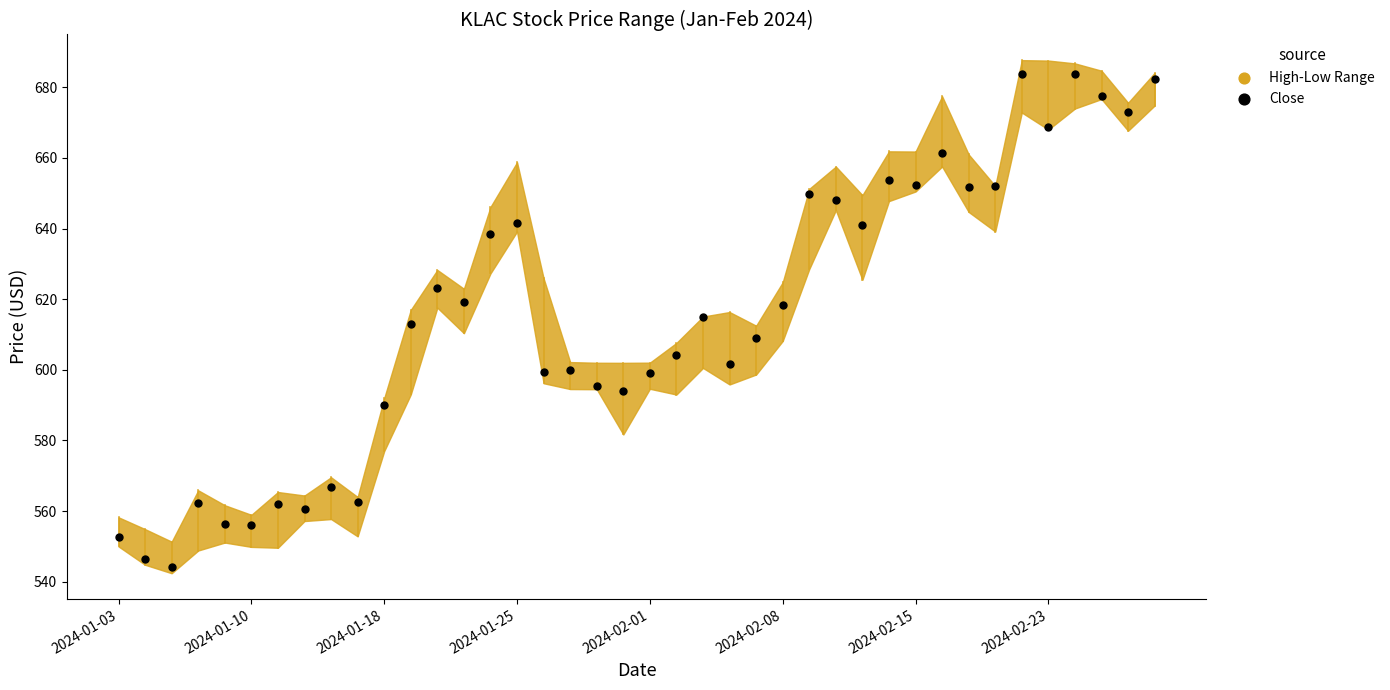

What is the range of Y values (max minus min)?

139.5